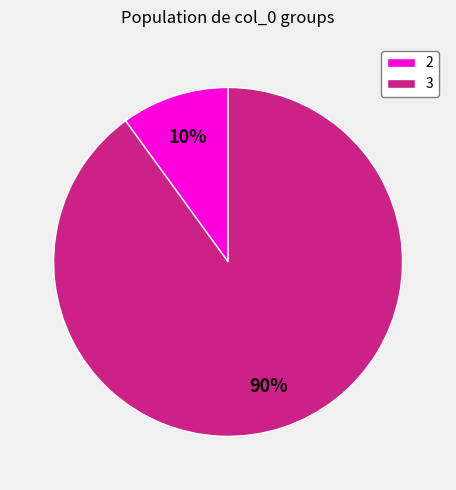

Combined, do 2 and 3 account for over 50%?

Yes